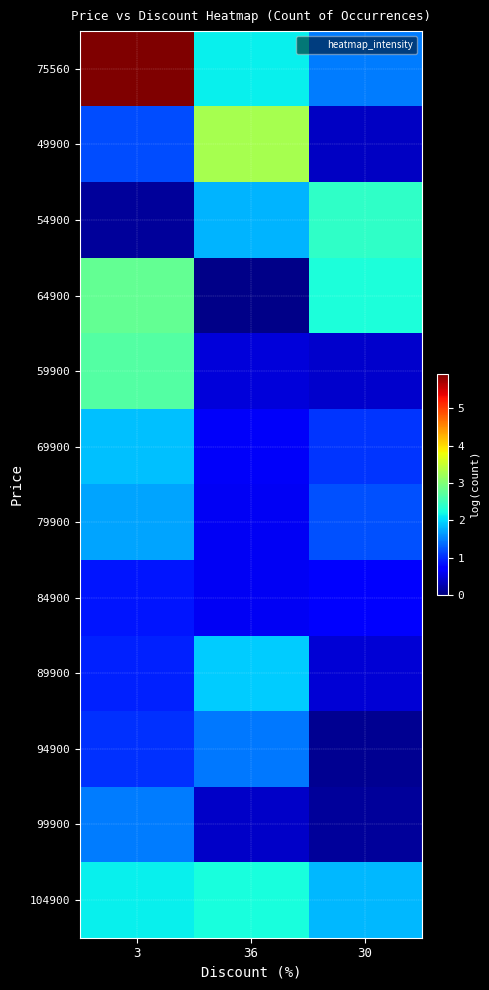

Reading right to left, what are all the values shown in this chart?

75560: 30=1.5	36=2.1	3=5.9
49900: 30=0.4	36=3.3	3=1.2
54900: 30=2.4	36=1.8	3=0.1
64900: 30=2.3	36=0.1	3=2.8
59900: 30=0.4	36=0.5	3=2.7
69900: 30=1.1	36=0.6	3=1.9
79900: 30=1.2	36=0.6	3=1.7
84900: 30=0.8	36=0.6	3=0.9
89900: 30=0.4	36=1.9	3=0.9
94900: 30=0.1	36=1.4	3=1.0
99900: 30=0.2	36=0.4	3=1.5
104900: 30=1.8	36=2.2	3=2.1